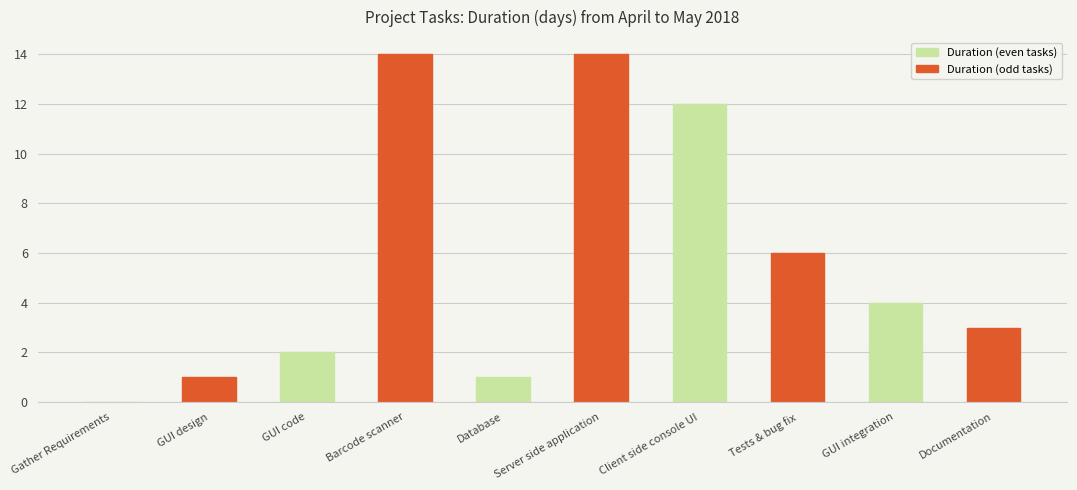

The value of Duration (even tasks) at Gather Requirements is 0. True or false?

True